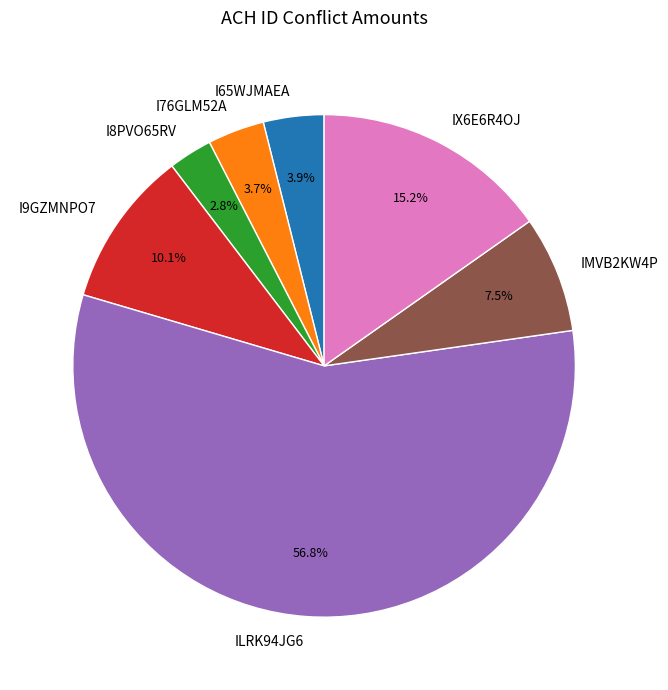

Between IMVB2KW4P and ILRK94JG6, which is larger?

ILRK94JG6